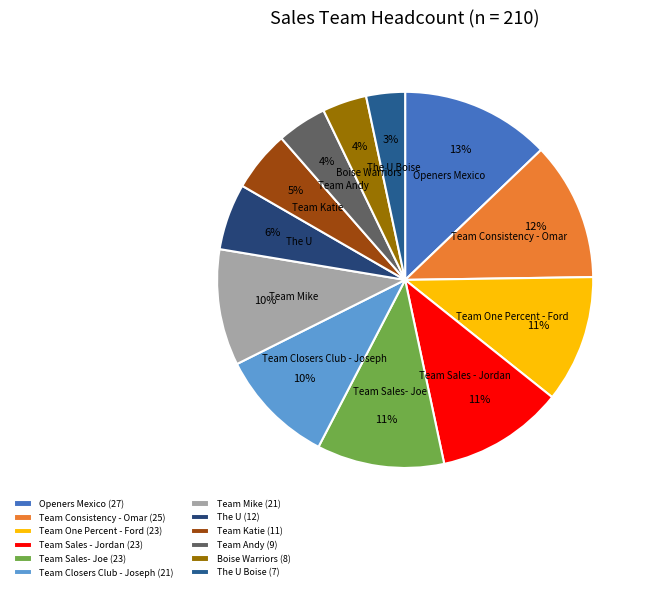

Is the sum of The U Boise and Team Andy greater than half?

No